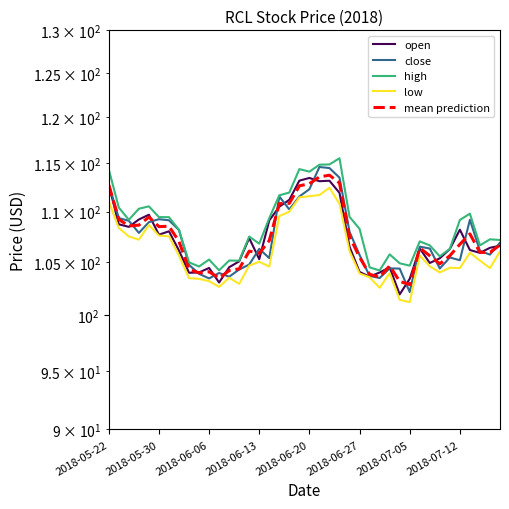

Which series has the largest total across all categories?

high